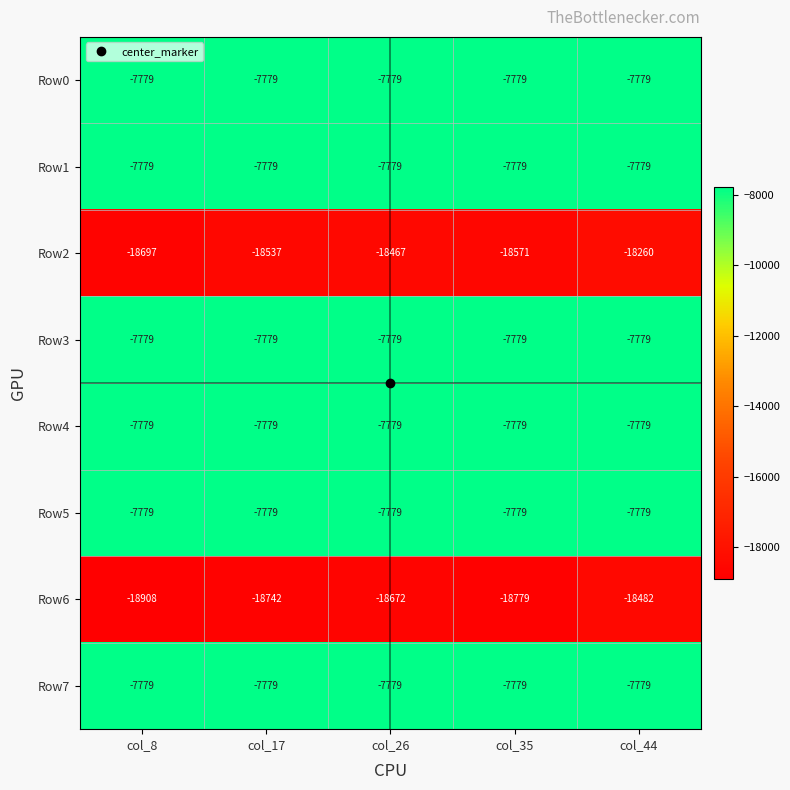

What is the minimum value shown in the chart?

-18908